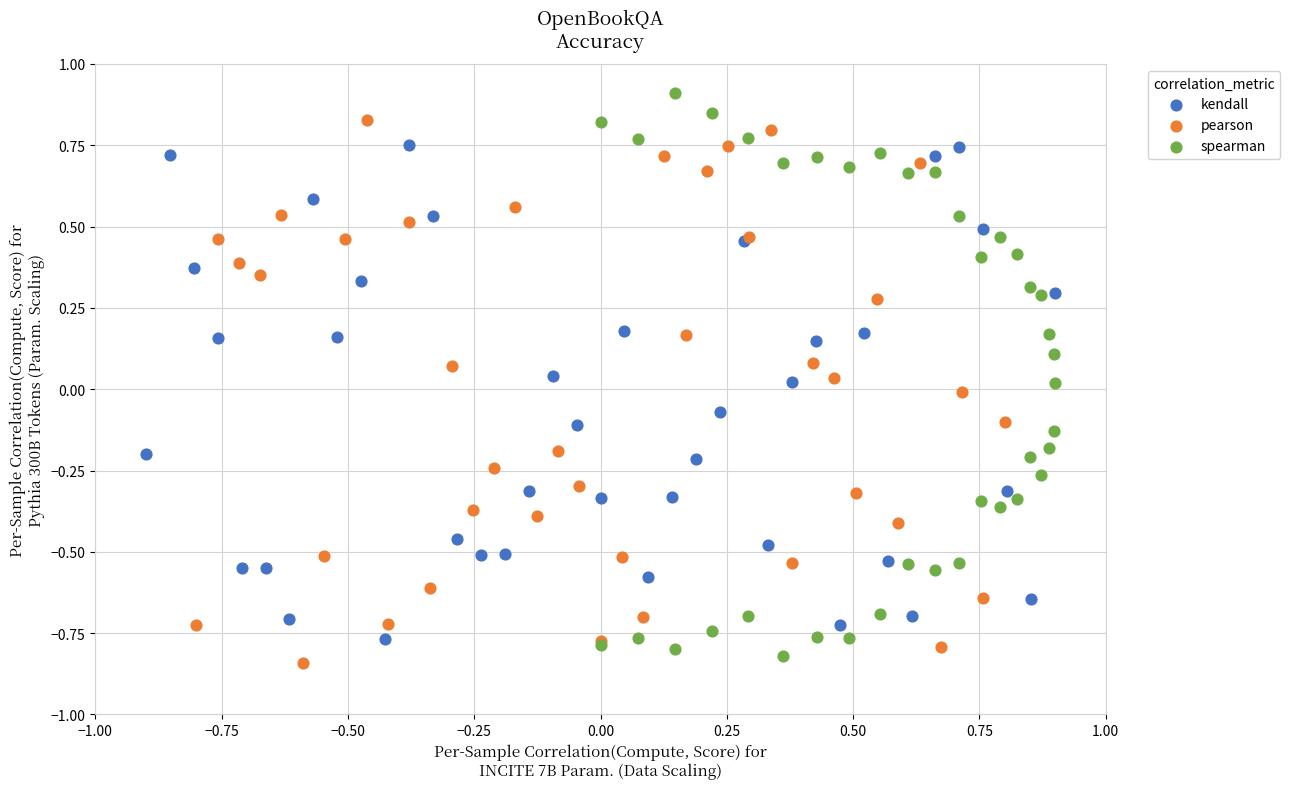

Which series contains the lowest Y value?

pearson